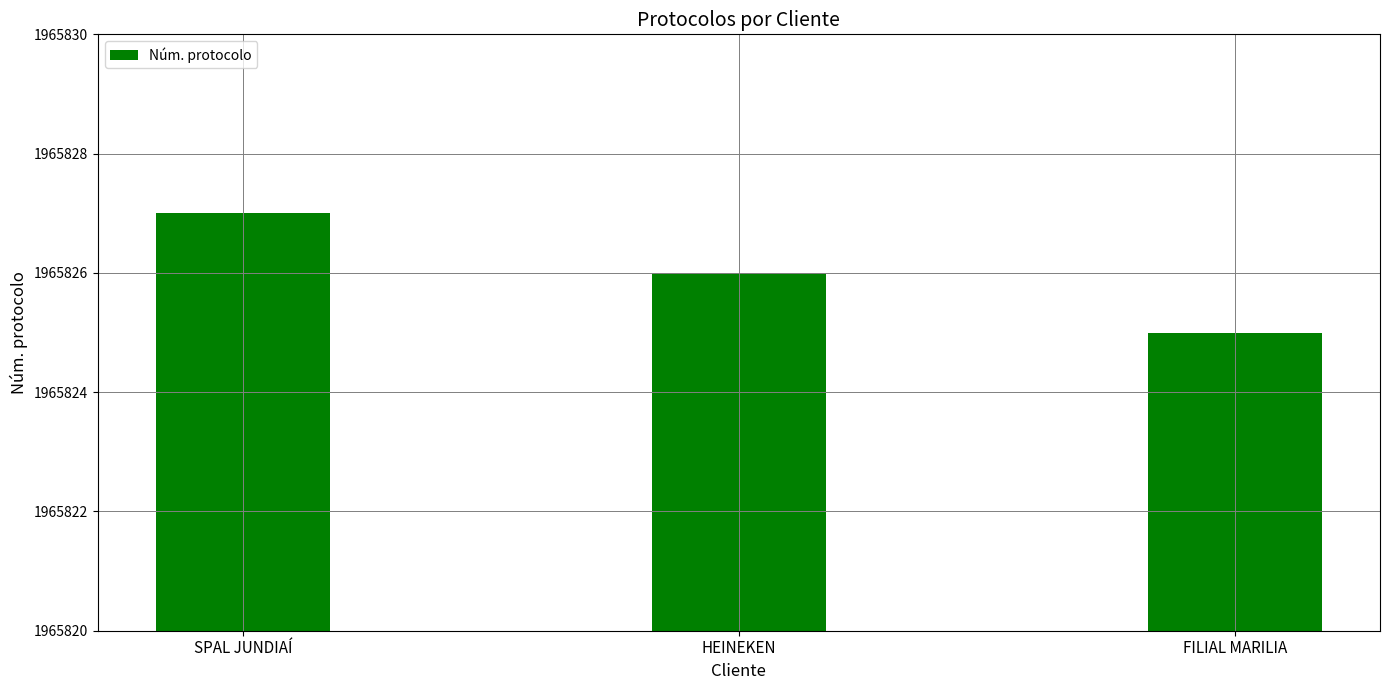

What is the approximate value at SPAL JUNDIAÍ?

1965827